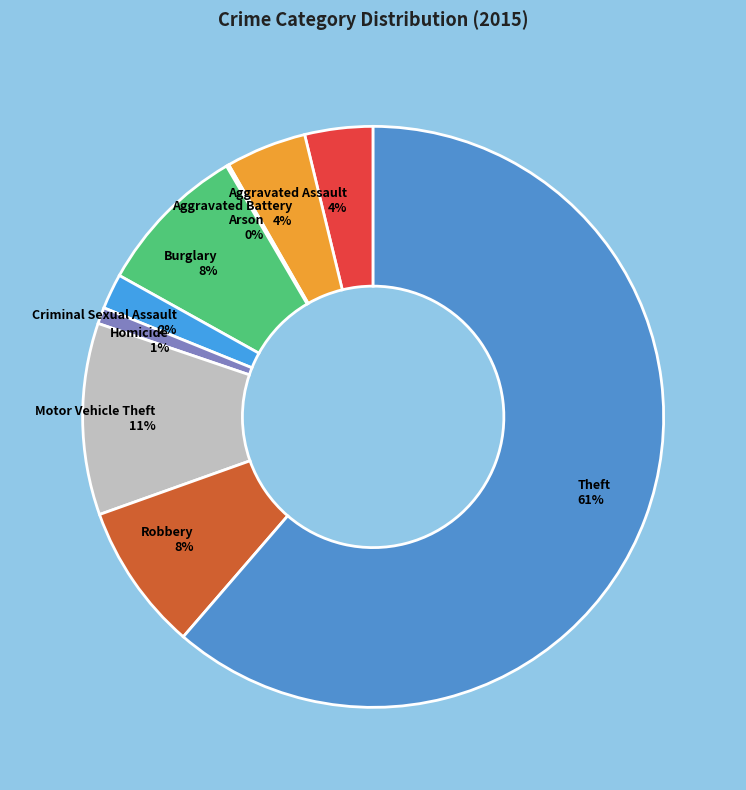

To the nearest percent, what is the average slice percentage?

11%